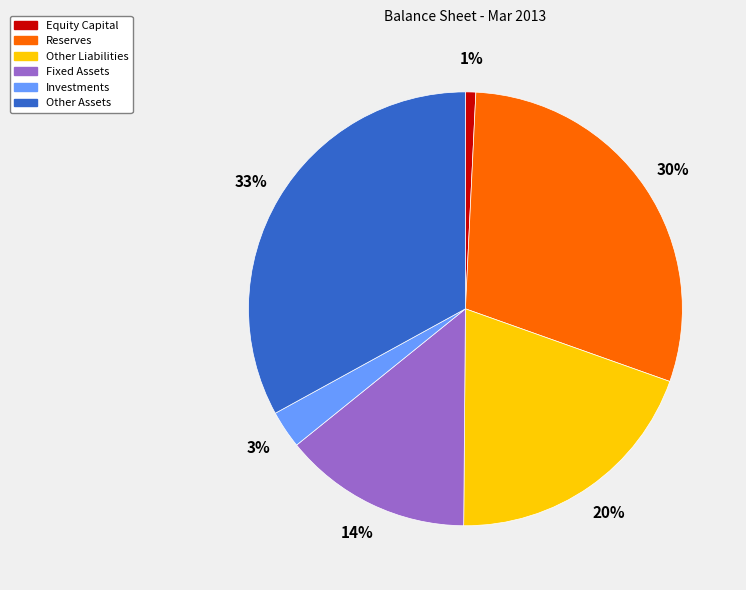

Count the number of slices in the pie.

6